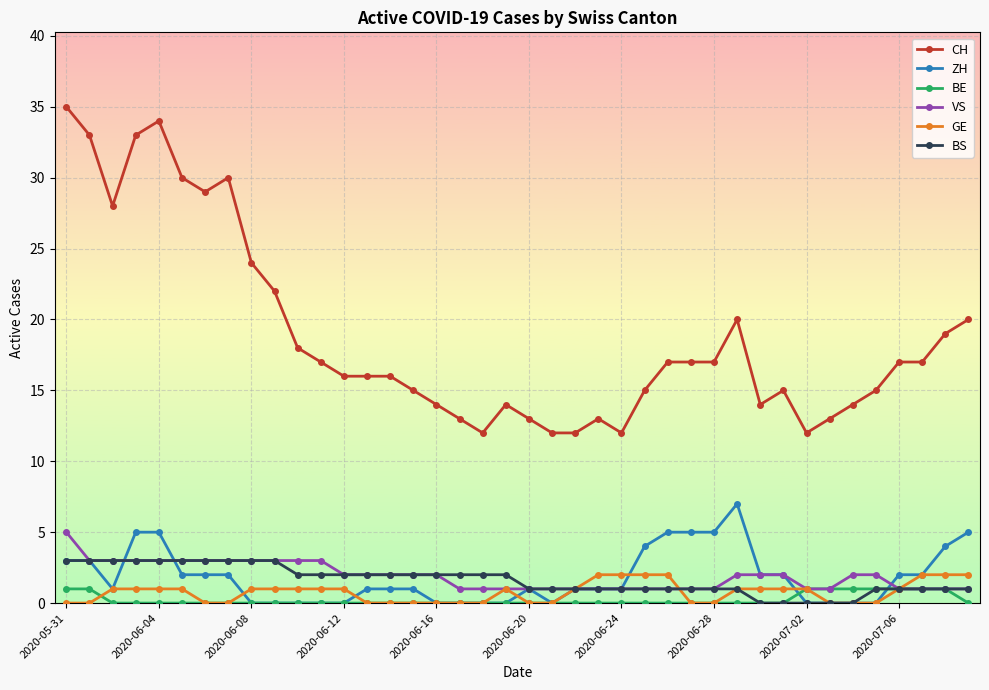

Reading left to right, list all the values displayed in this chart.

CH: 35	33	28	33	34	30	29	30	24	22	18	17	16	16	16	15	14	13	12	14	13	12	12	13	12	15	17	17	17	20	14	15	12	13	14	15	17	17	19	20
ZH: 3	3	1	5	5	2	2	2	0	0	0	0	0	1	1	1	0	0	0	0	1	0	1	1	1	4	5	5	5	7	2	2	0	0	0	0	2	2	4	5
BE: 1	1	0	0	0	0	0	0	0	0	0	0	0	0	0	0	0	0	0	0	0	0	0	0	0	0	0	0	0	0	0	0	1	1	1	1	1	1	1	0
VS: 5	3	3	3	3	3	3	3	3	3	3	3	2	2	2	2	2	1	1	1	1	1	1	1	1	1	1	1	1	2	2	2	1	1	2	2	1	1	1	1
GE: 0	0	1	1	1	1	0	0	1	1	1	1	1	0	0	0	0	0	0	1	0	0	1	2	2	2	2	0	0	1	1	1	1	0	0	0	1	2	2	2
BS: 3	3	3	3	3	3	3	3	3	3	2	2	2	2	2	2	2	2	2	2	1	1	1	1	1	1	1	1	1	1	0	0	0	0	0	1	1	1	1	1